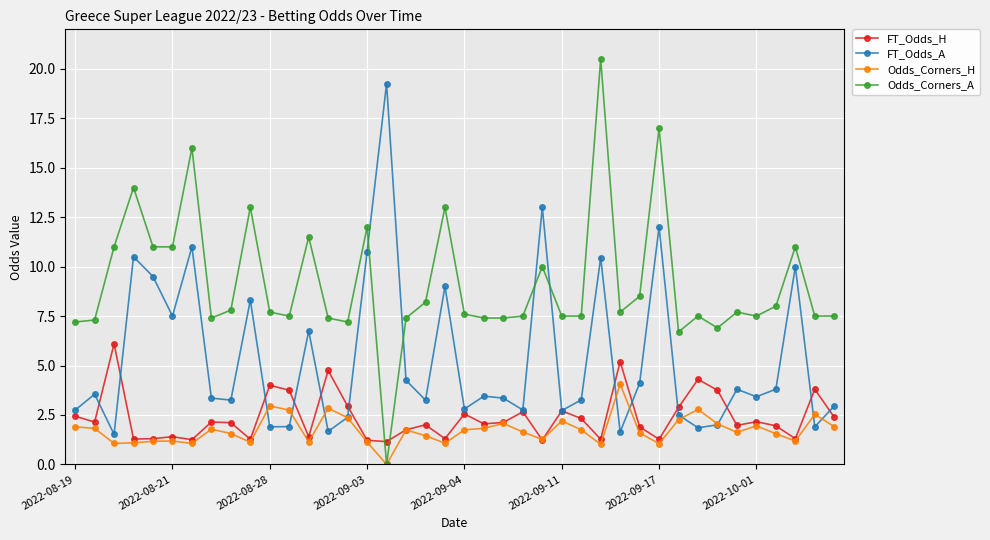

How many lines are shown in the chart?

4